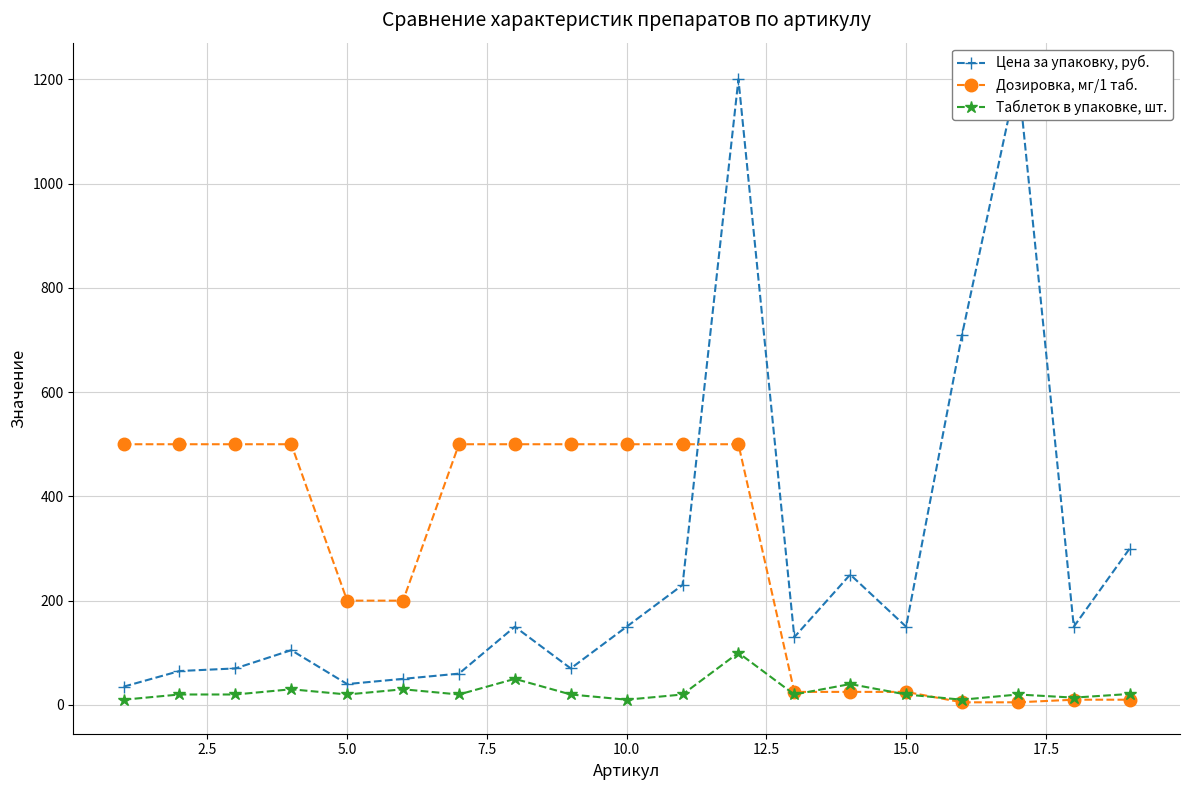

Is this an area chart (filled region under the line)?

No